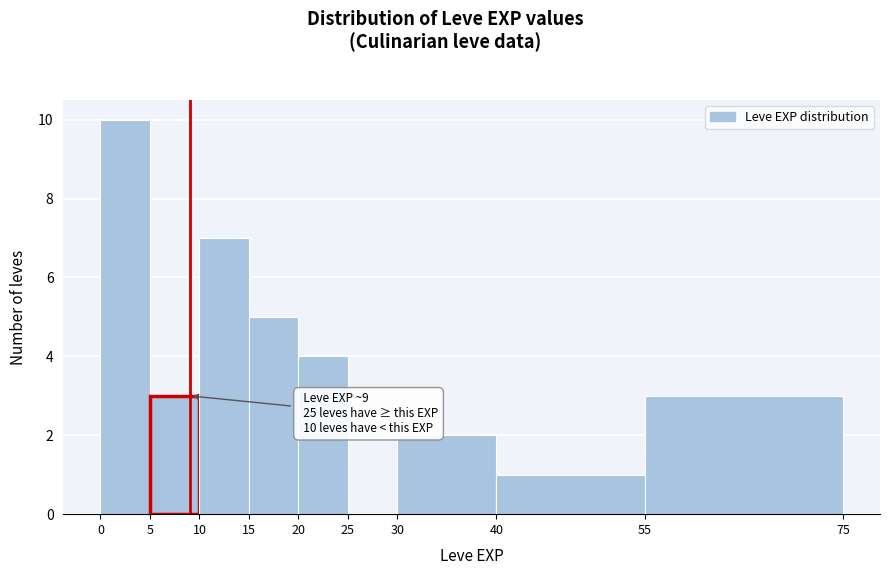

Which range on the x-axis has the tallest bar?

0 to 5